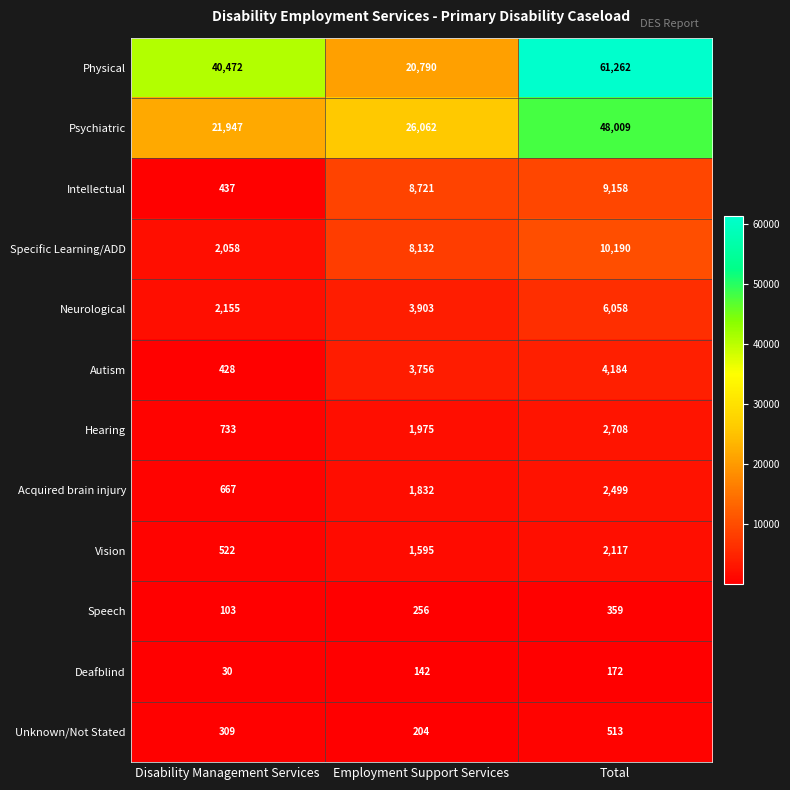

What is the smallest value displayed?

30